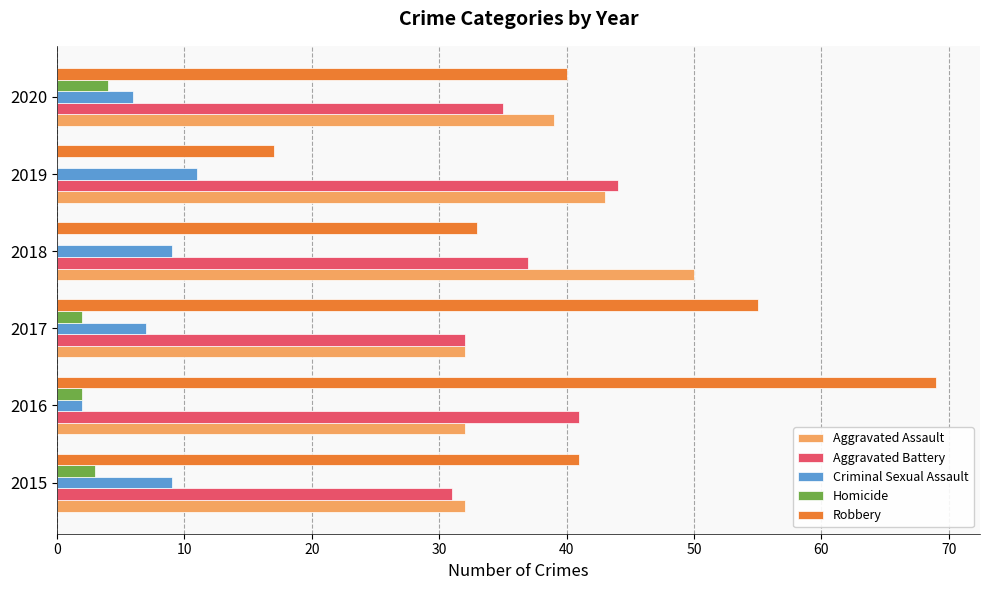

What is the total value across all series at 2019?

115